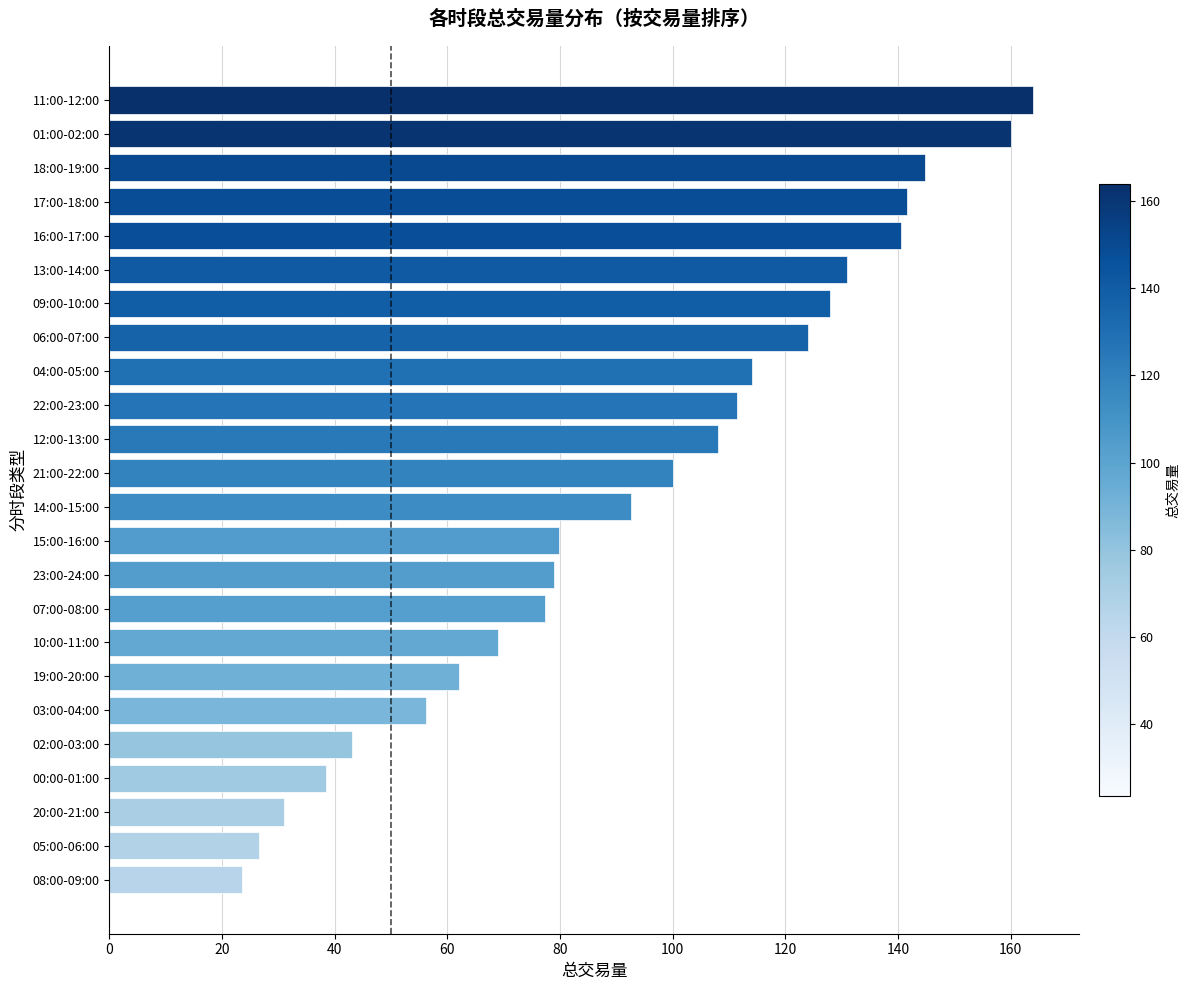

Are the bars horizontal?

Yes